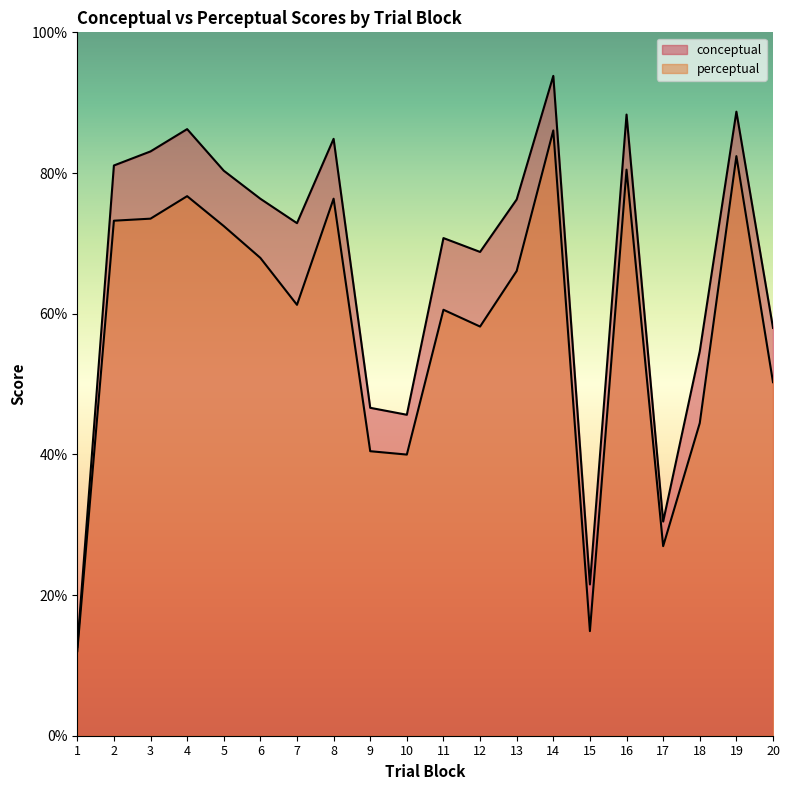

Is it true that perceptual equals 72.5 at 5?

True